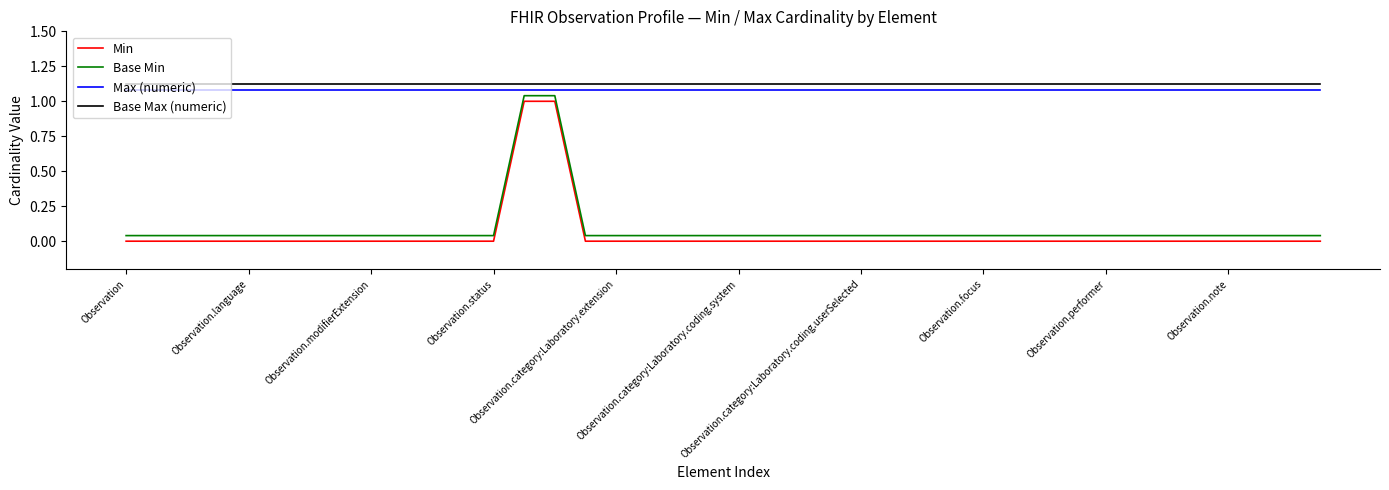

True or false: Min and Max (numeric) intersect in this chart.

False